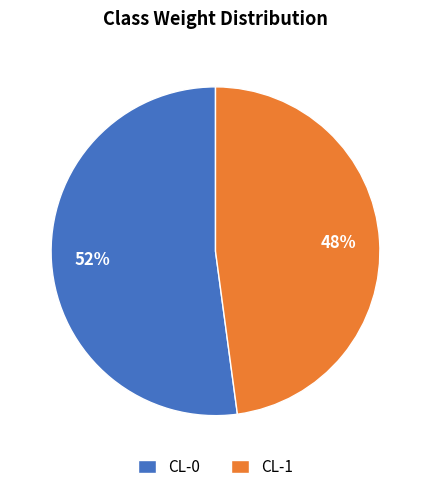

Combined, do CL-1 and CL-0 account for over 50%?

Yes